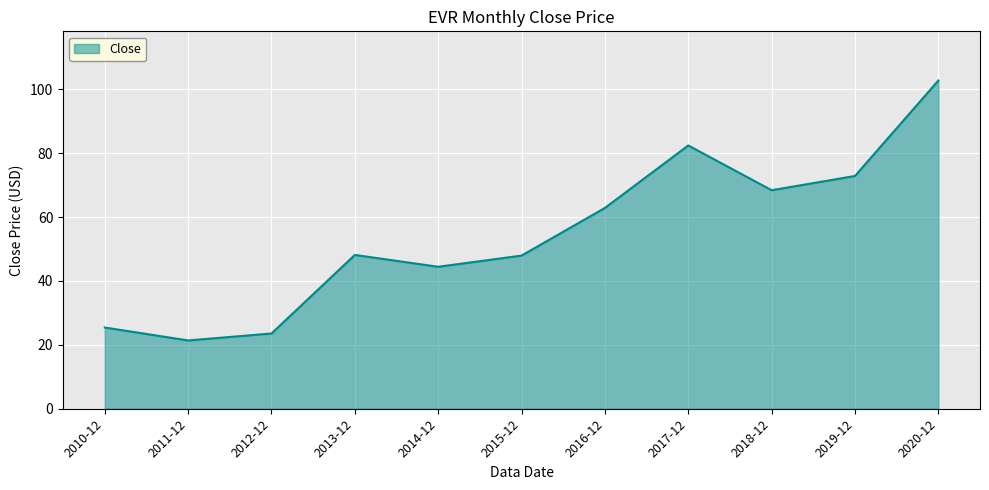

Does the chart display data point markers on the line(s)?

No